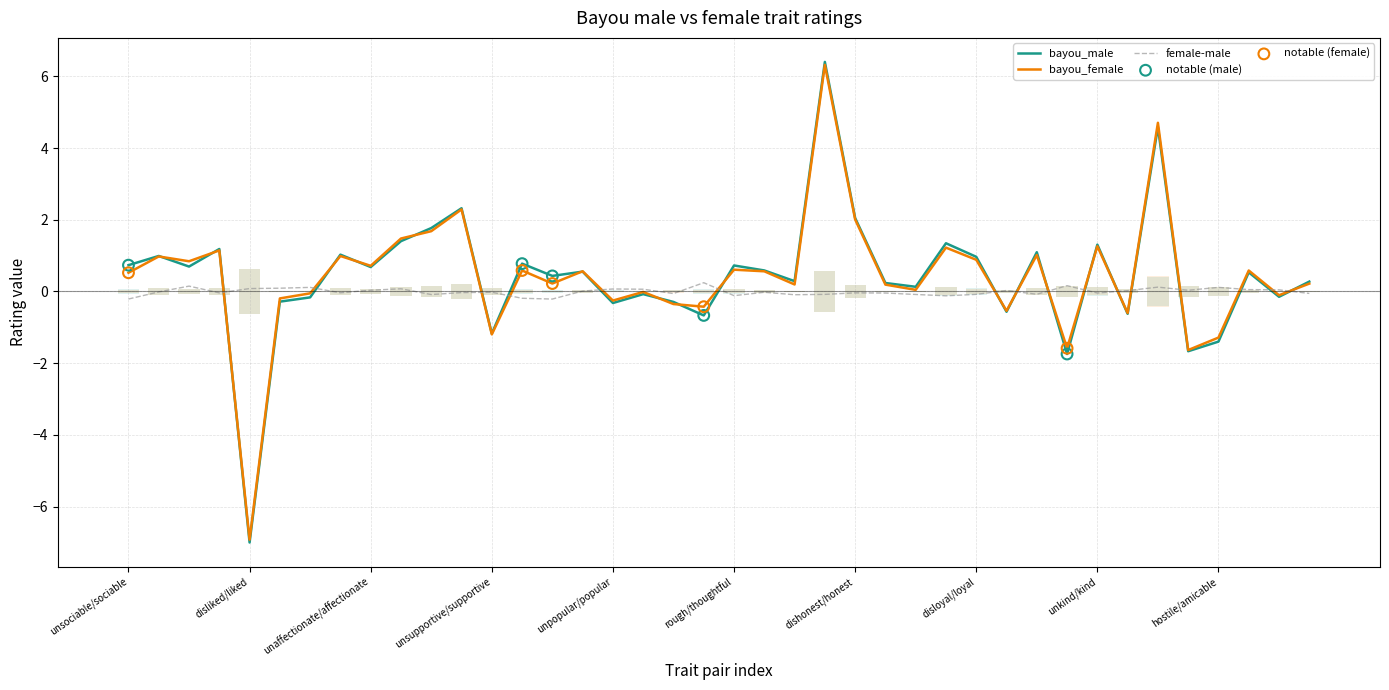

Which series contains the highest Y value?

bayou_male